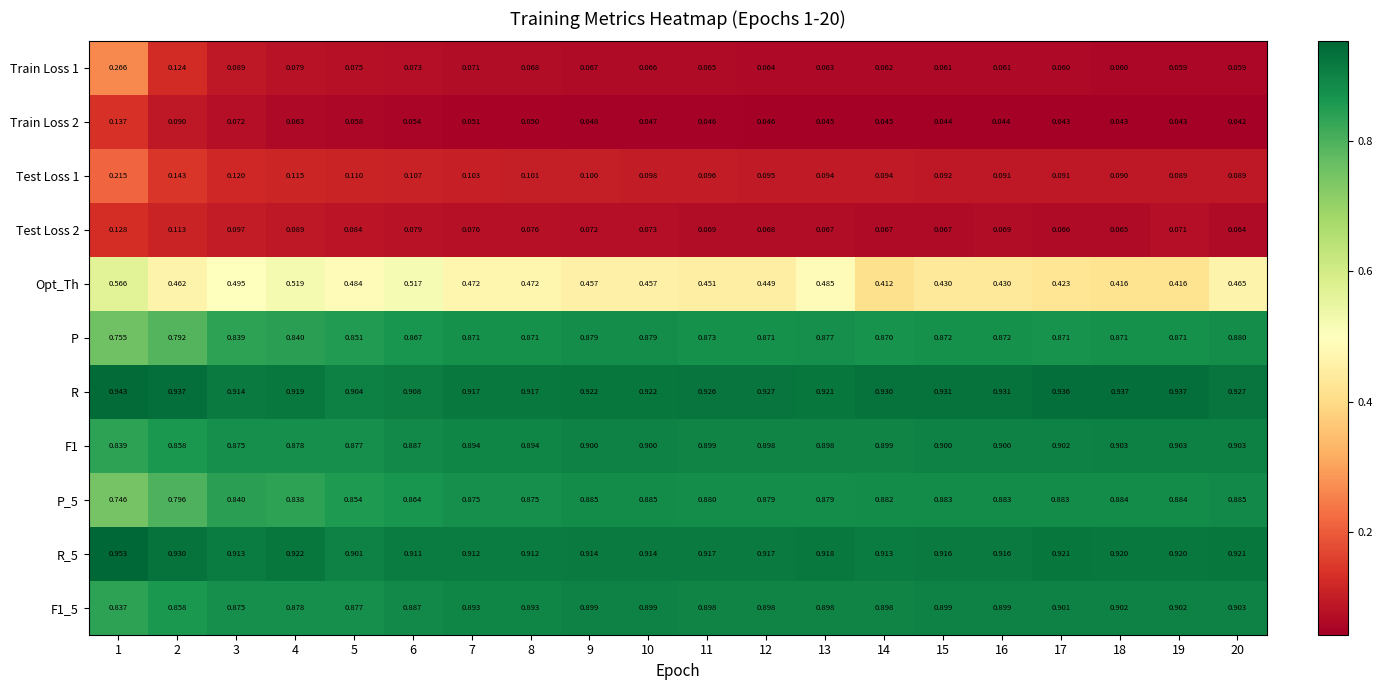

Which series changed the most between 9 and 14?

Opt_Th